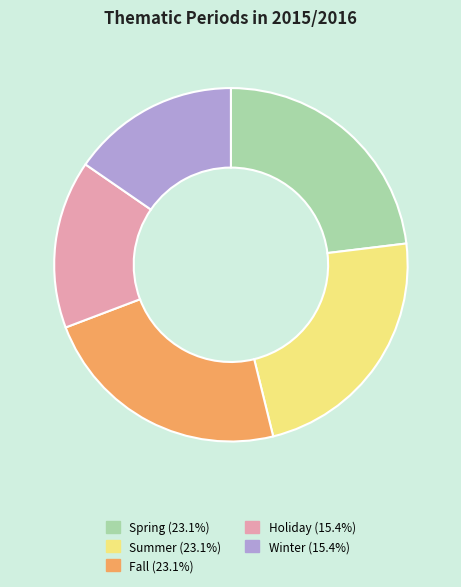

How many segments does this pie chart have?

5